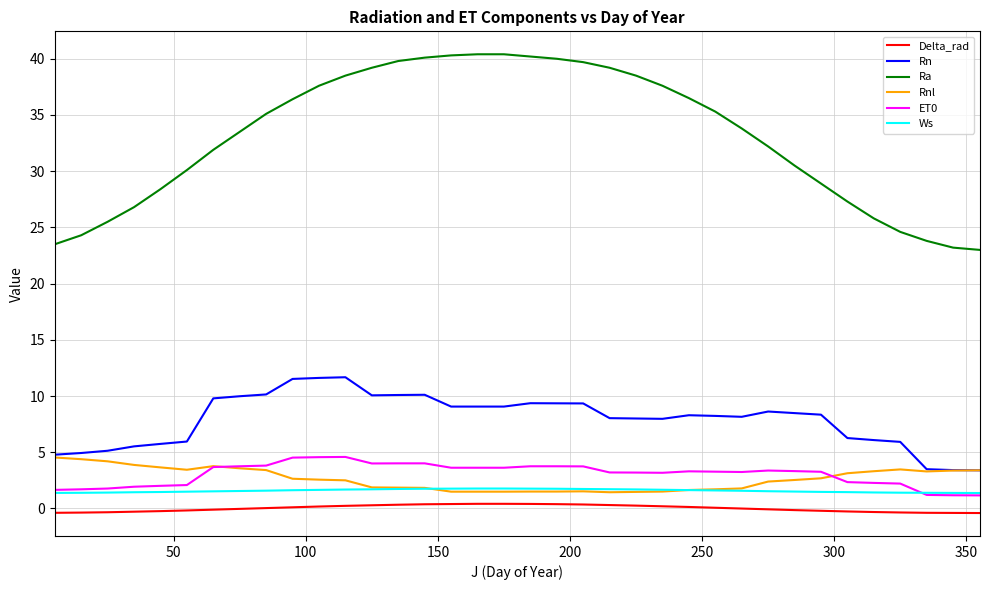

Count the number of categories in the chart.

36